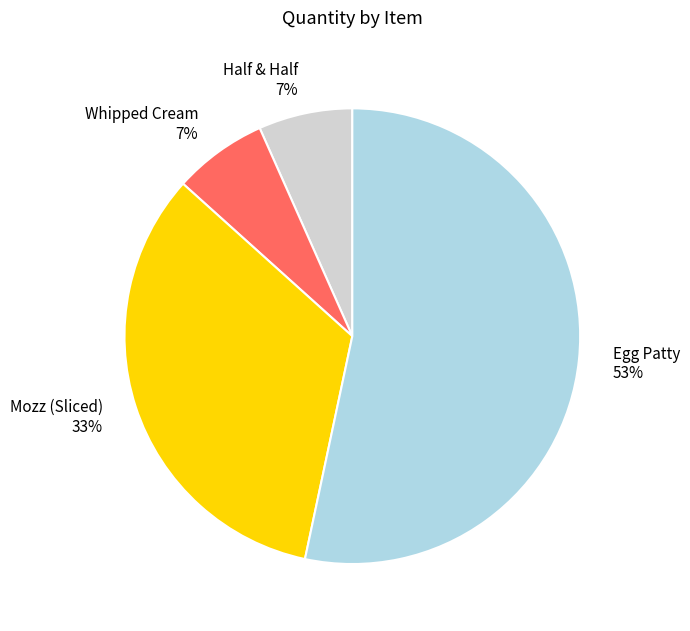

How many slices are in this pie chart?

4